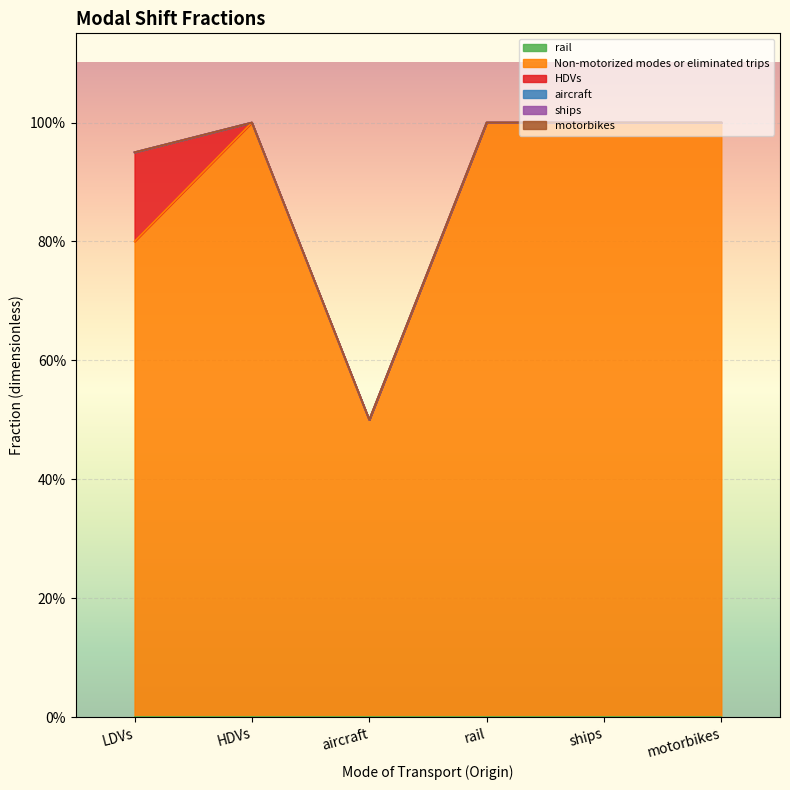

Which has a higher value, LDVs or aircraft?

LDVs